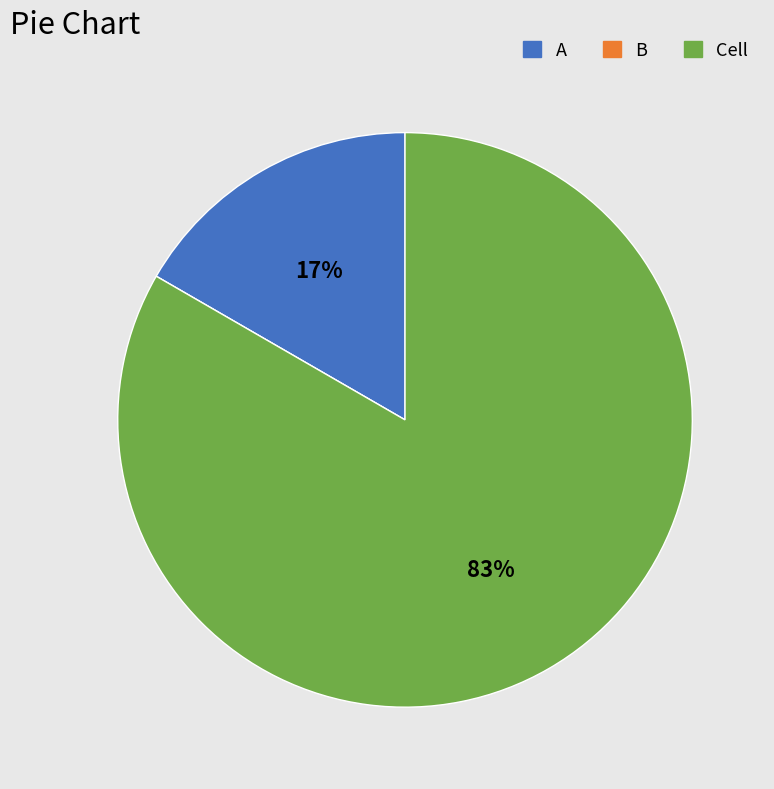

Which category has the biggest portion of the pie?

Cell